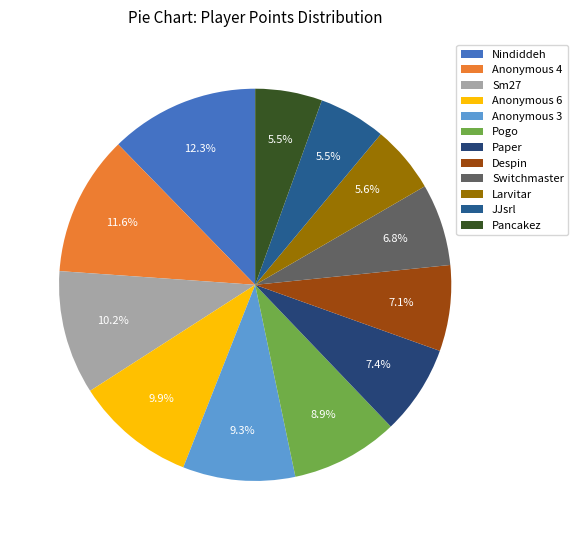

How many slices are in this pie chart?

12